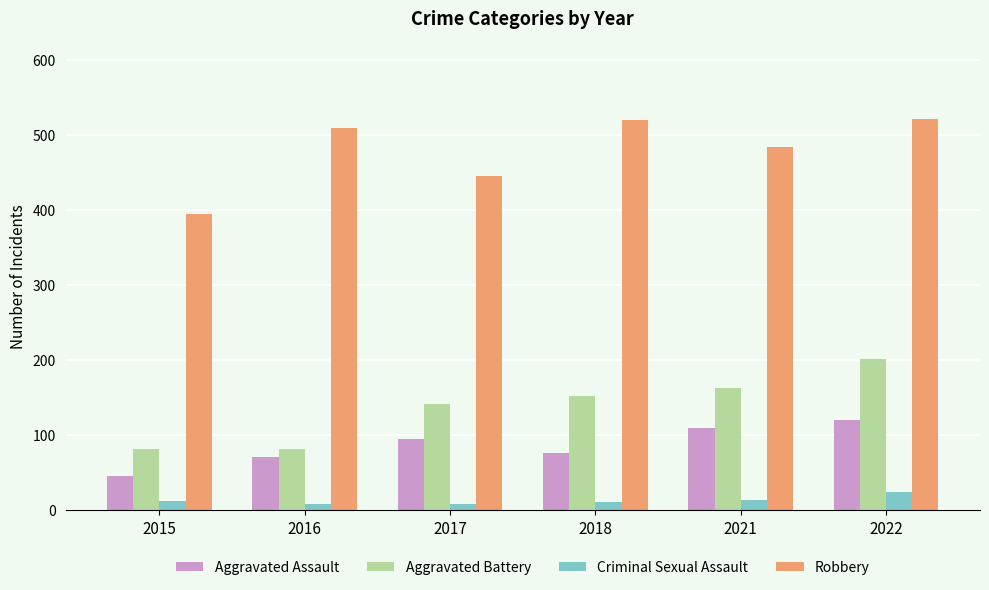

What is the difference between the Robbery values at 2018 and 2022?

1